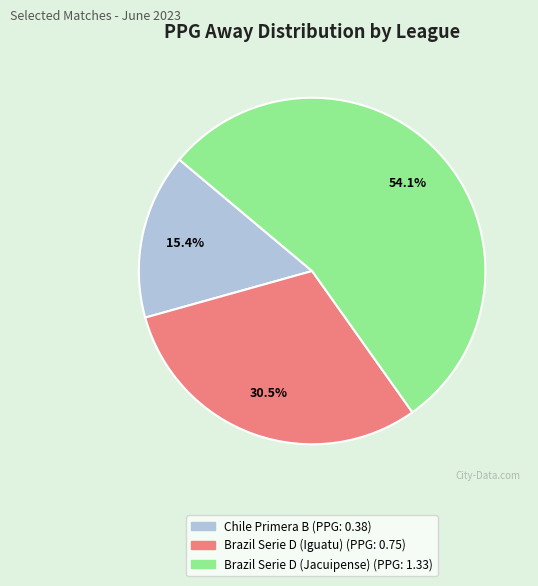

What percentage do Brazil Serie D (Jacuipense) and Brazil Serie D (Iguatu) together represent?

84.6%